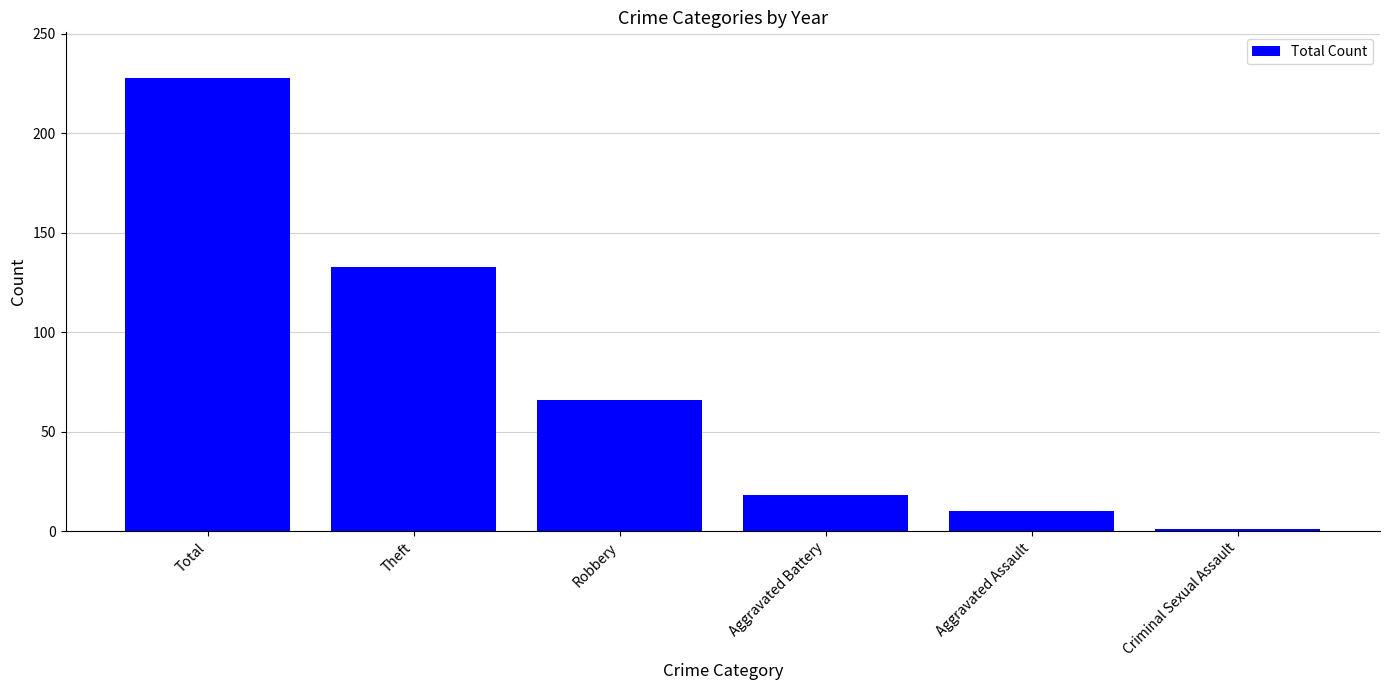

Are the bars grouped side by side (vs. stacked)?

No